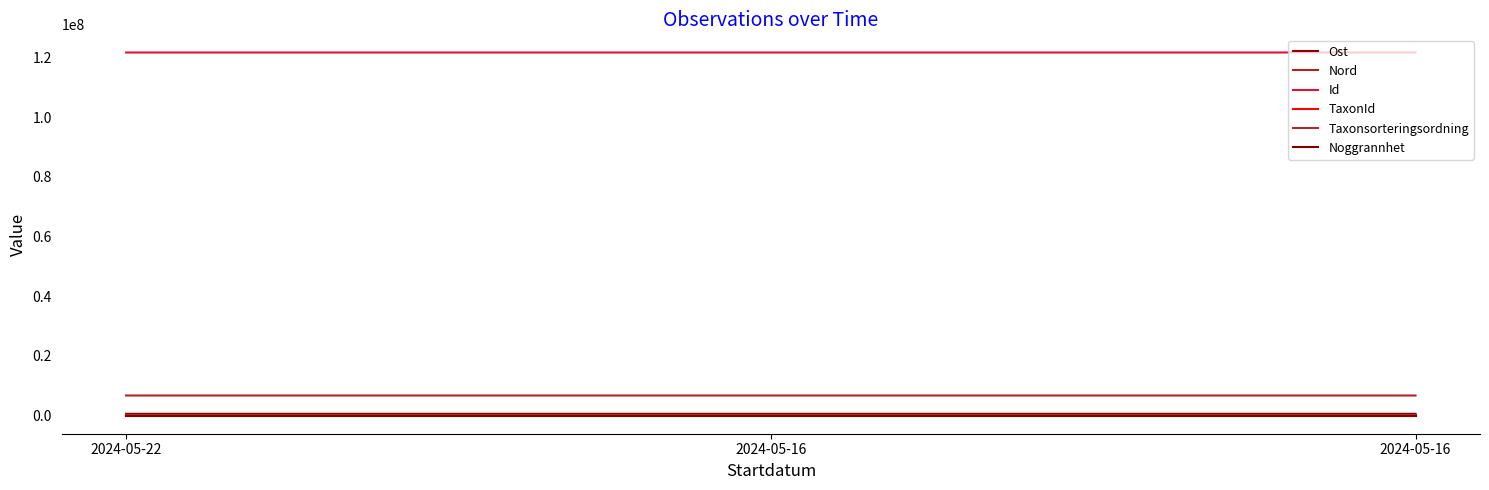

Does the chart have visible grid lines?

No